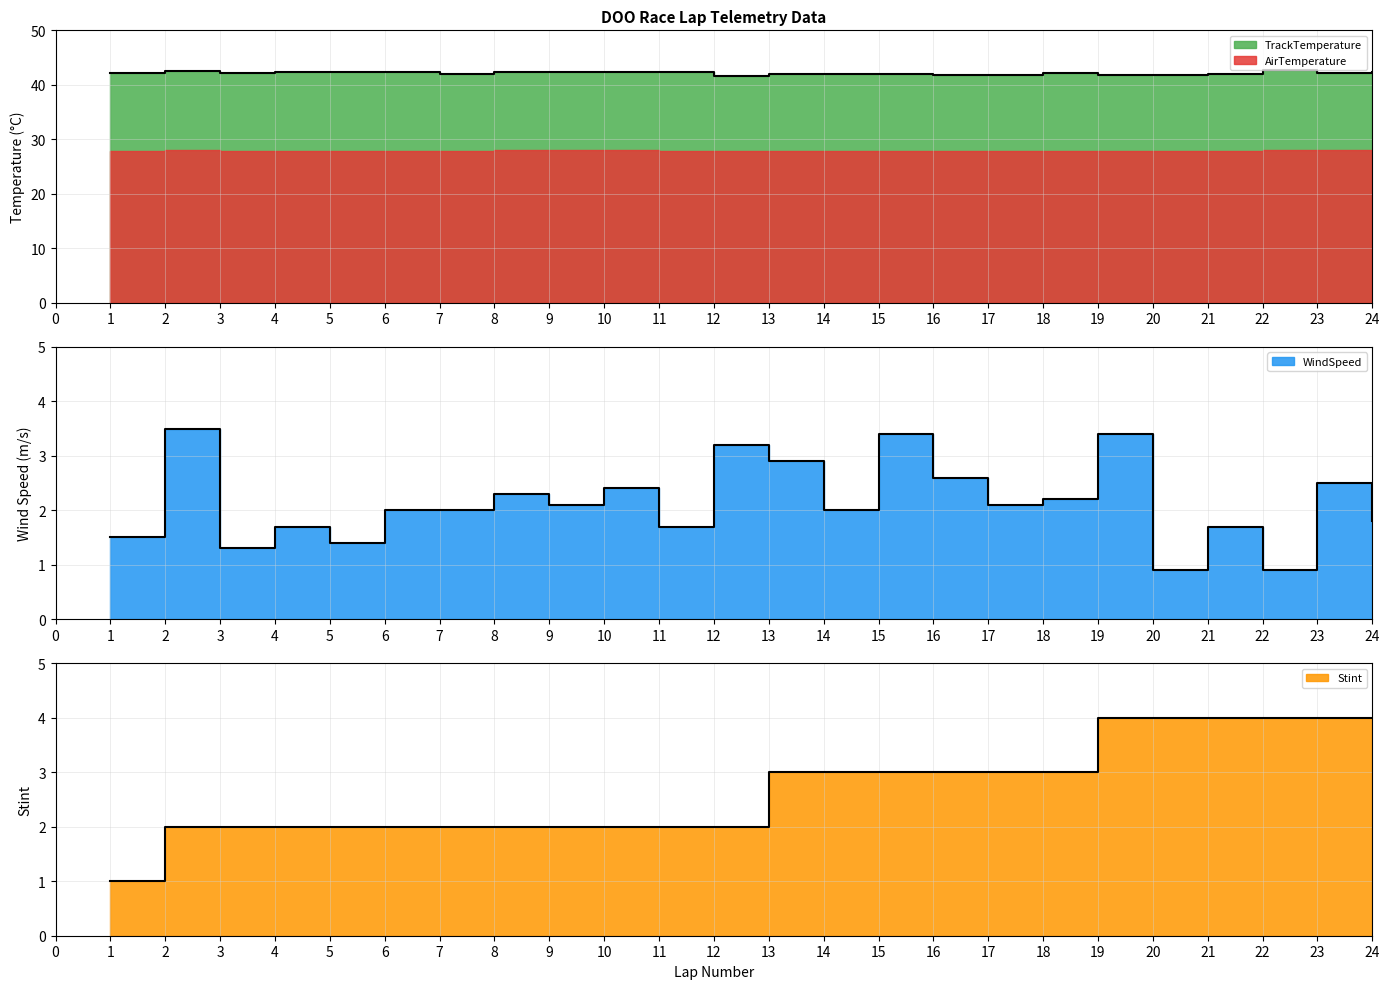

True or false: WindSpeed and TrackTemperature intersect in this chart.

False